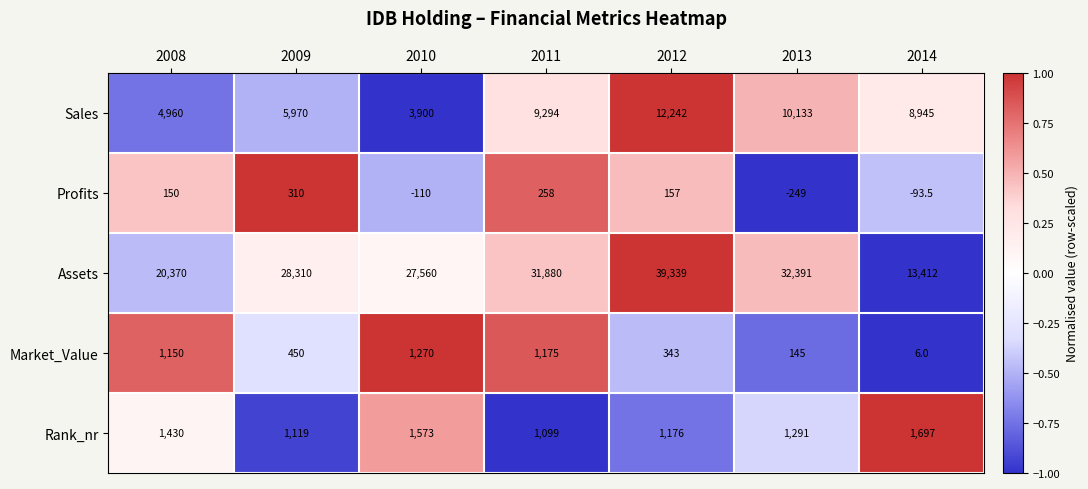

Where is Market_Value nearest to the value 638?

2009